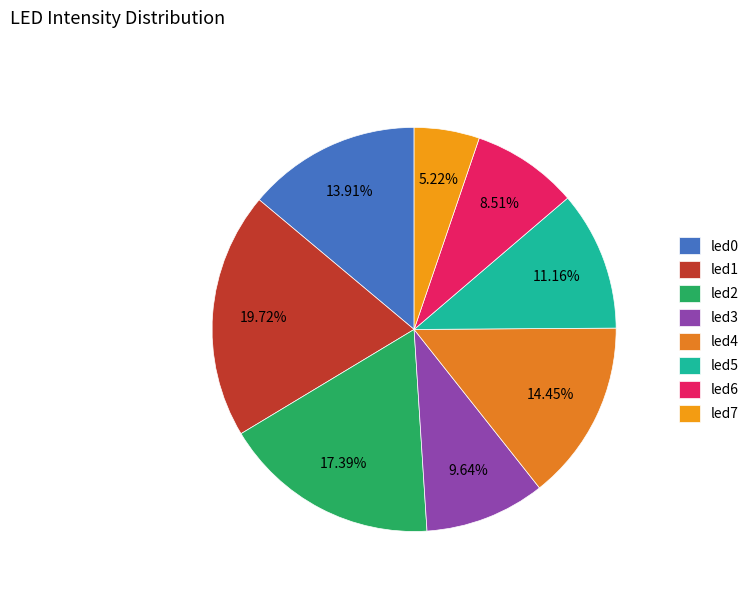

To the nearest percent, what portion does led7 represent?

5%